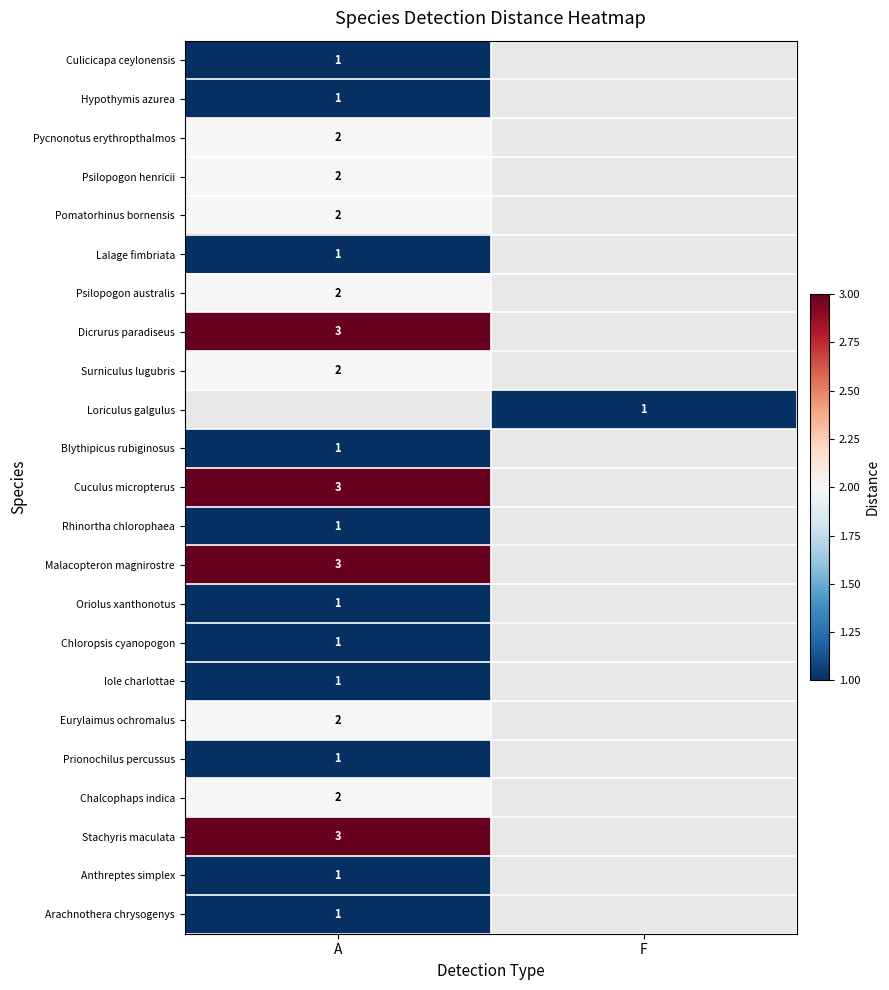

Is it true that Pycnonotus erythropthalmos equals 3 at A?

False